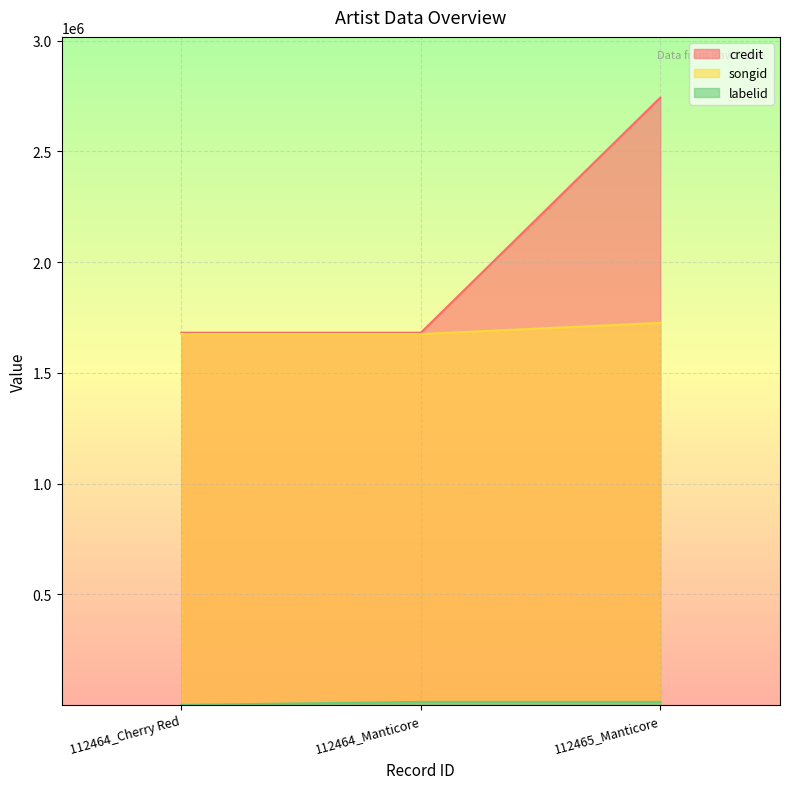

What are all the series names shown in the legend?

credit, songid, labelid